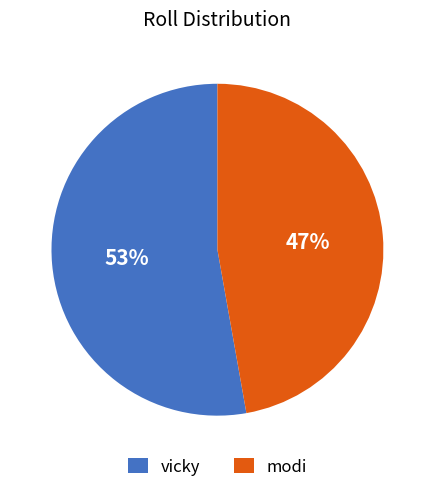

Which category has the smallest portion of the pie?

modi